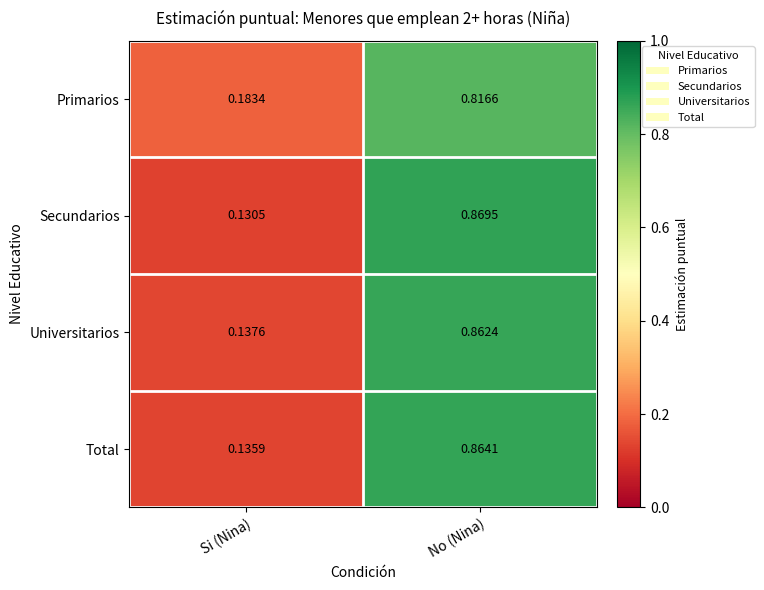

Is the value of Secundarios at No (Nina) greater than the value of Primarios at No (Nina)?

Yes